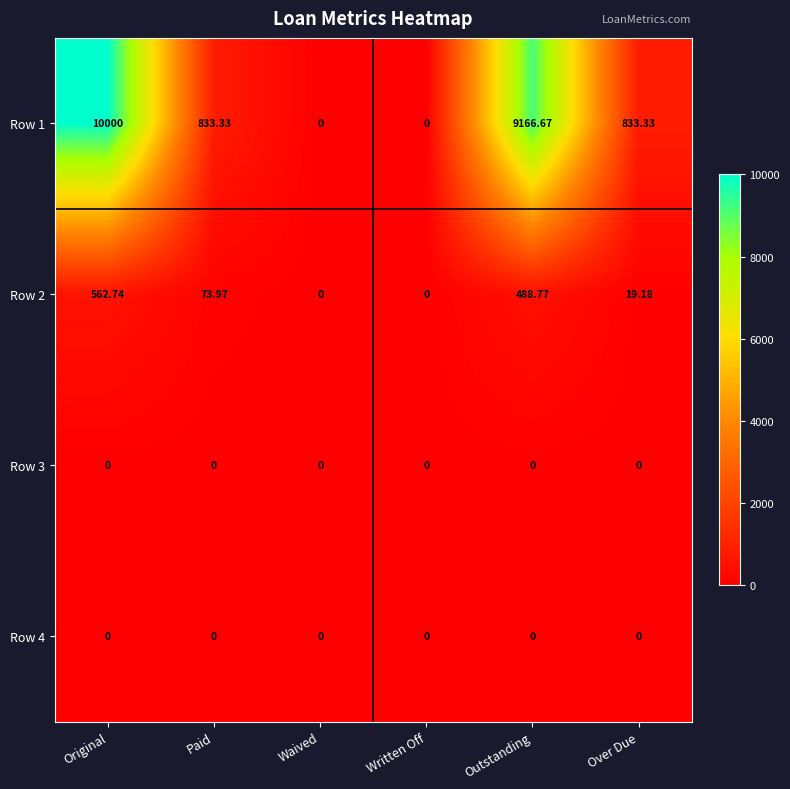

At which label does Row 2 reach its peak?

Original